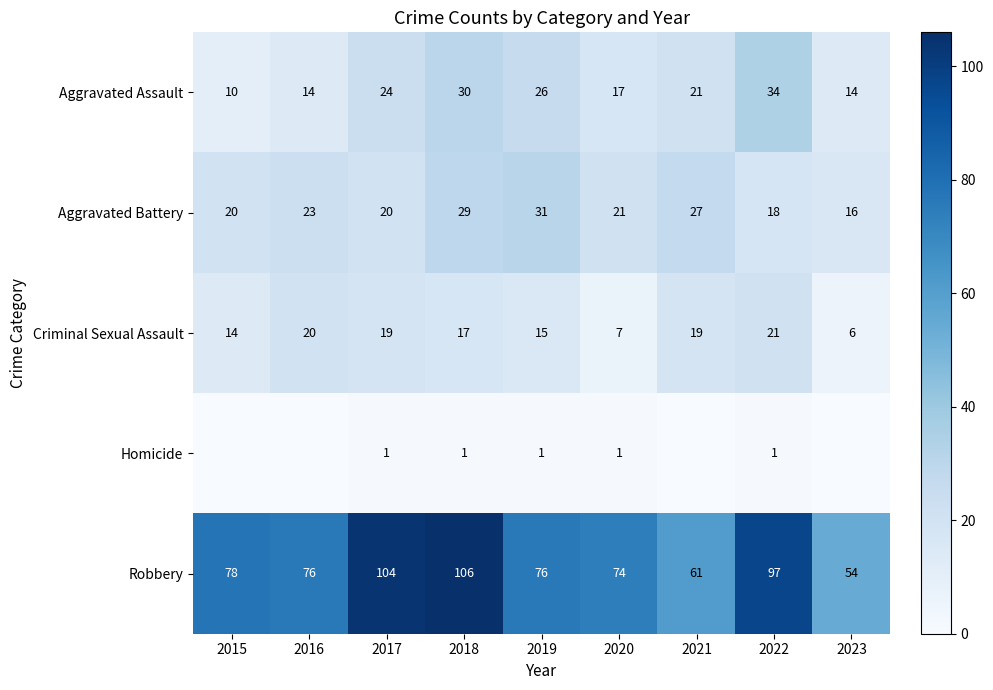

Which label corresponds to the largest value in the chart?

2018